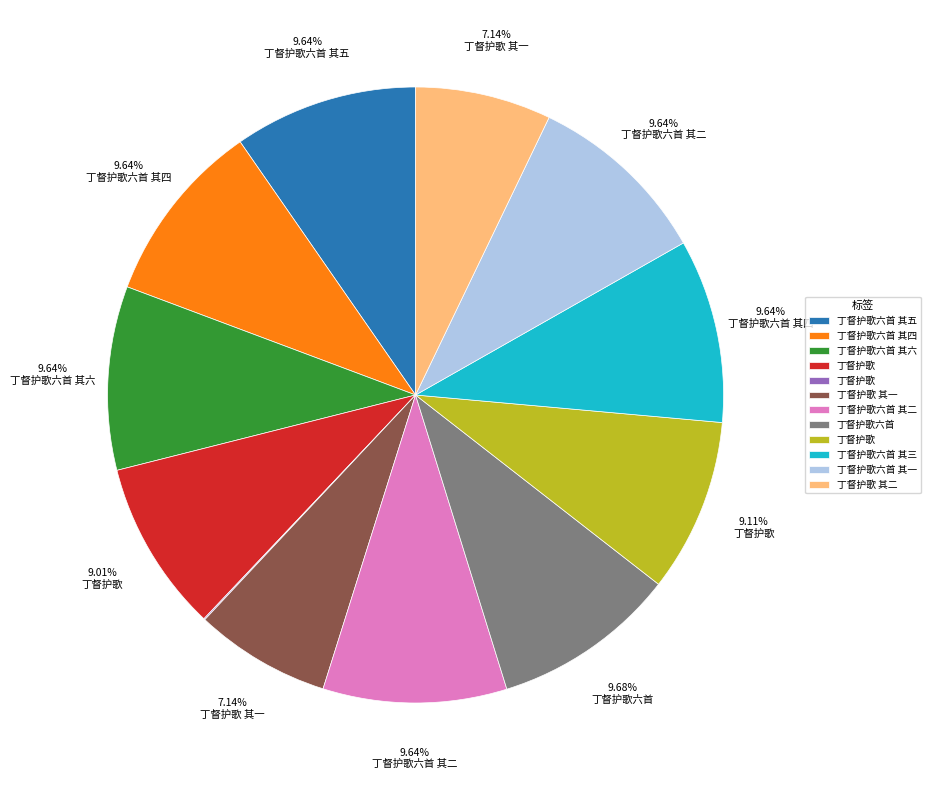

Does any single category account for the majority?

No